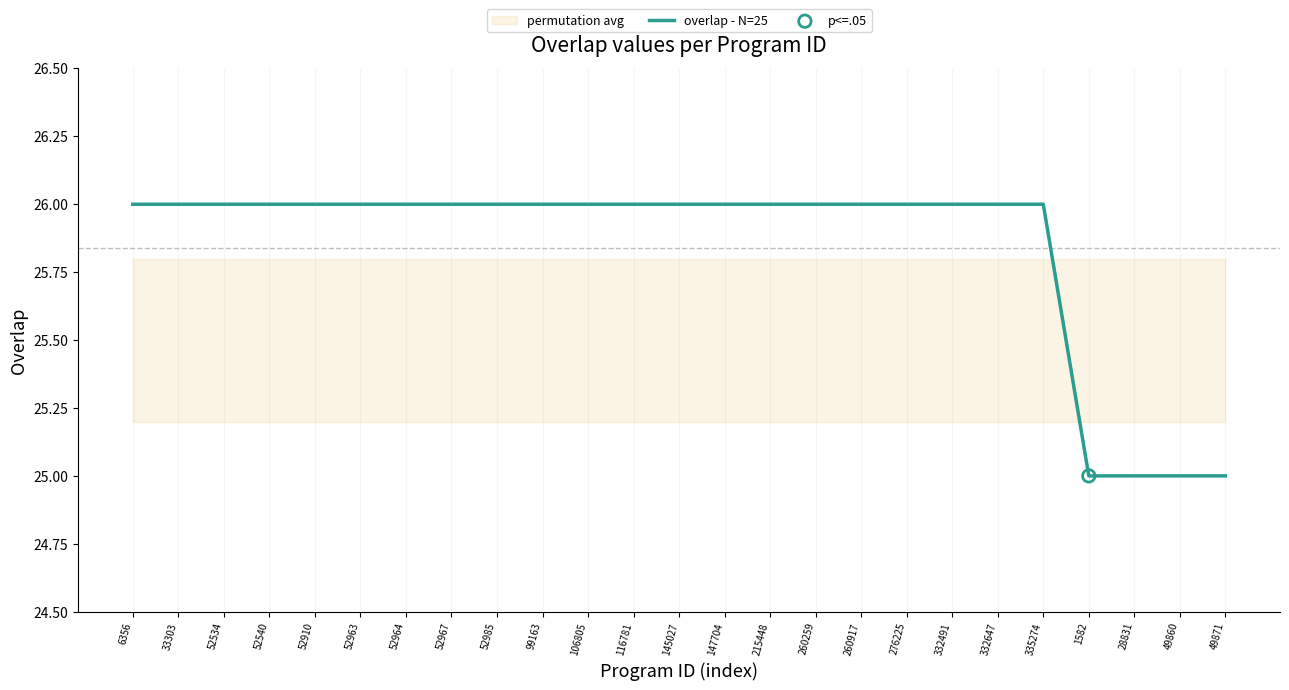

Approximately how many times larger is the value at 6356 compared to 335274?

1.0